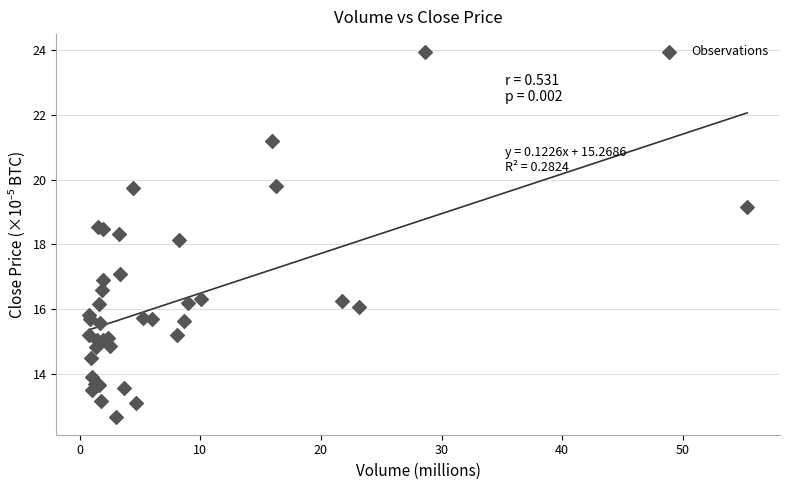

What Y value in the scatter plot is closest to 18?

18.1